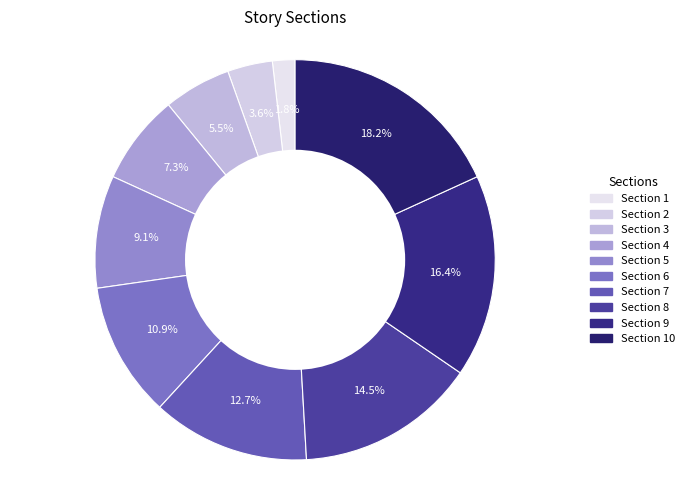

Is Section 3 the majority of the pie?

No